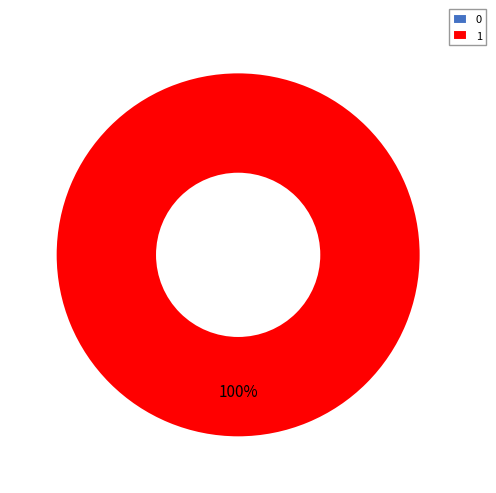

Rank the categories by value from lowest to highest.

0, 1